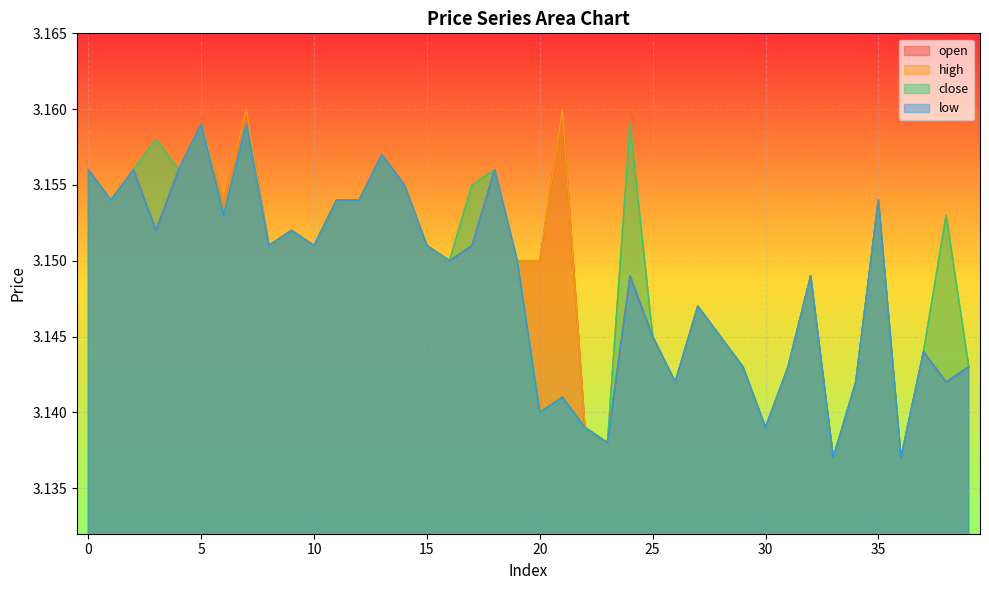

Is it true that close equals 3.1 at 28?

True